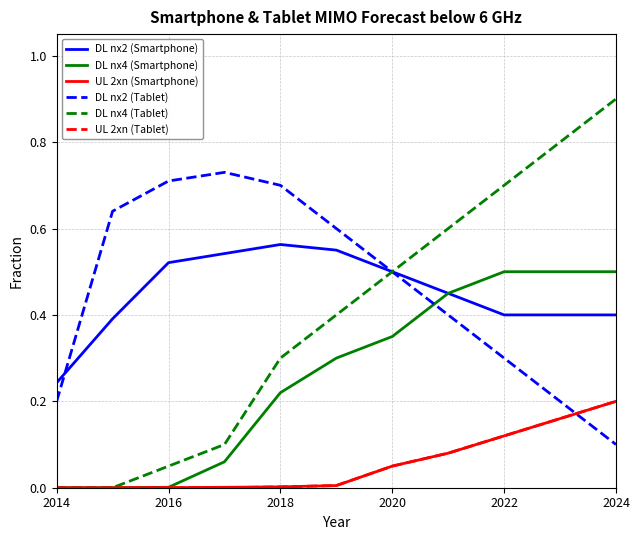

How many intersections are there between DL nx2 (Tablet) and UL 2xn (Tablet)?

1